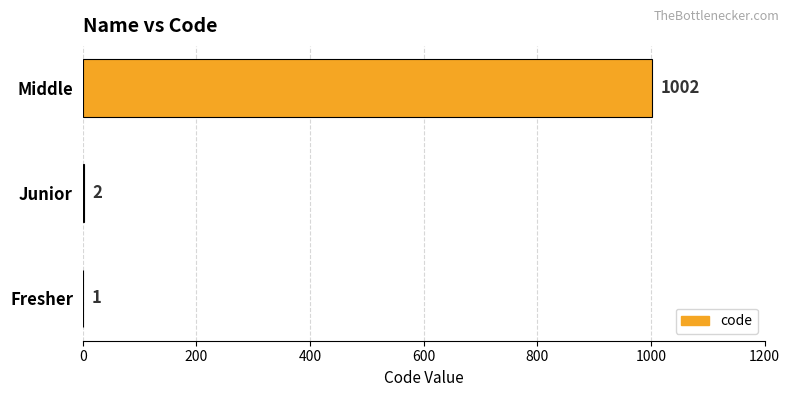

What is the ratio of the value at Fresher to the value at Junior?

0.5